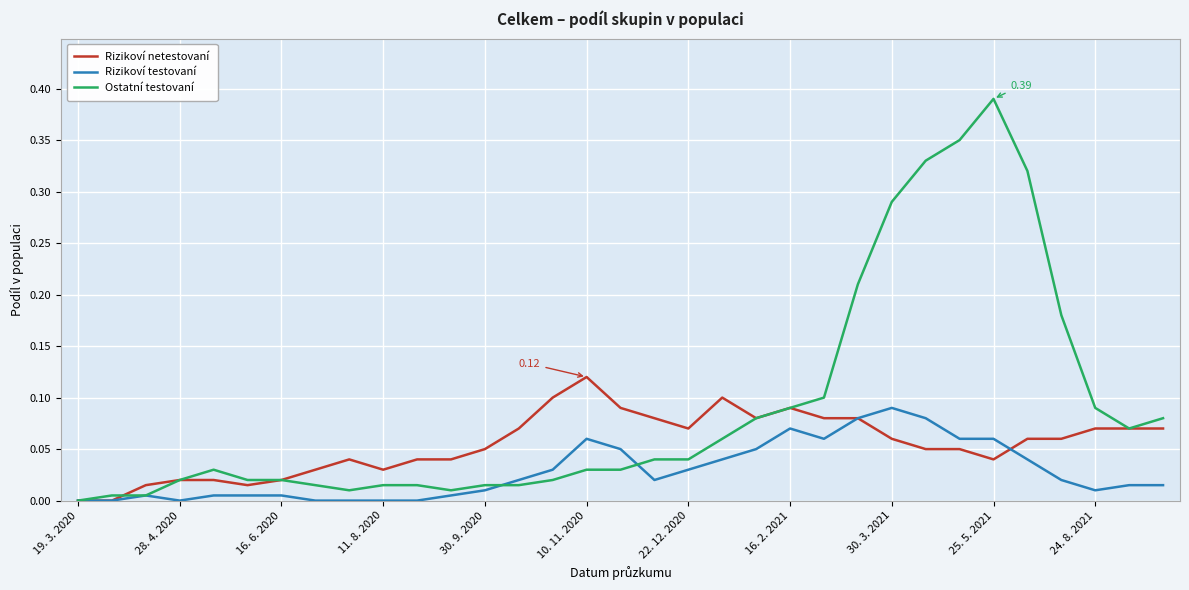

Rank the series by their maximum value, from highest to lowest.

Ostatní testovaní, Rizikoví netestovaní, Rizikoví testovaní